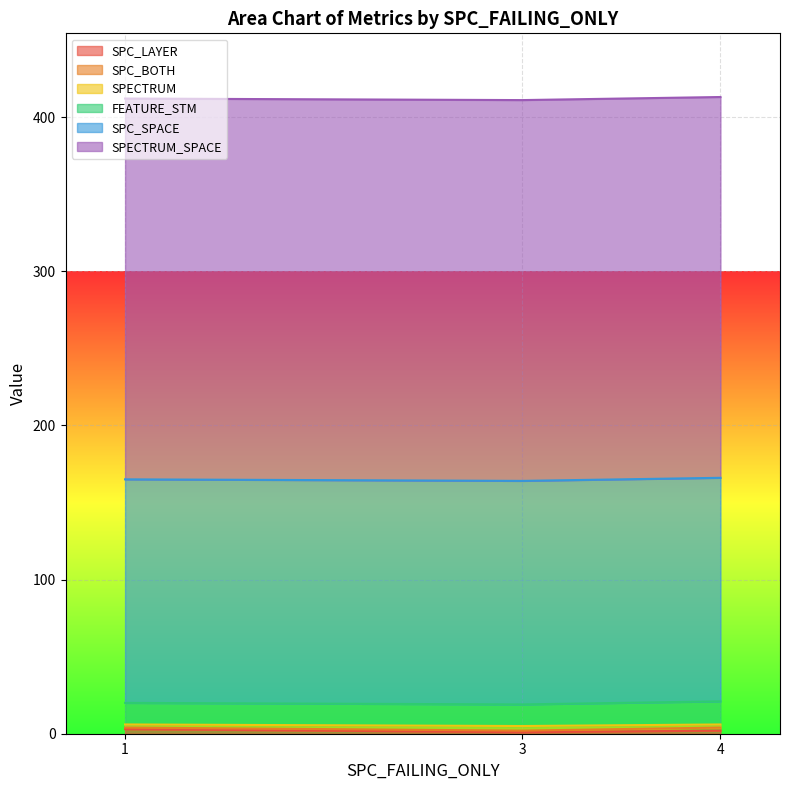

Between 1 and 4, which is larger?

1